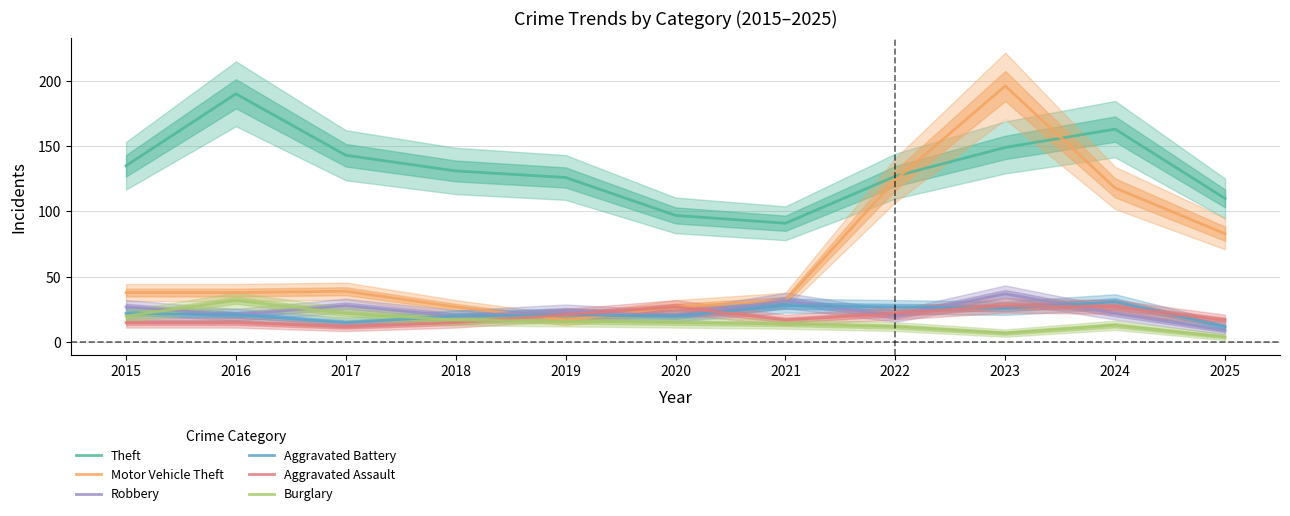

What are all the series names shown in the legend?

Theft, Motor Vehicle Theft, Robbery, Aggravated Battery, Aggravated Assault, Burglary